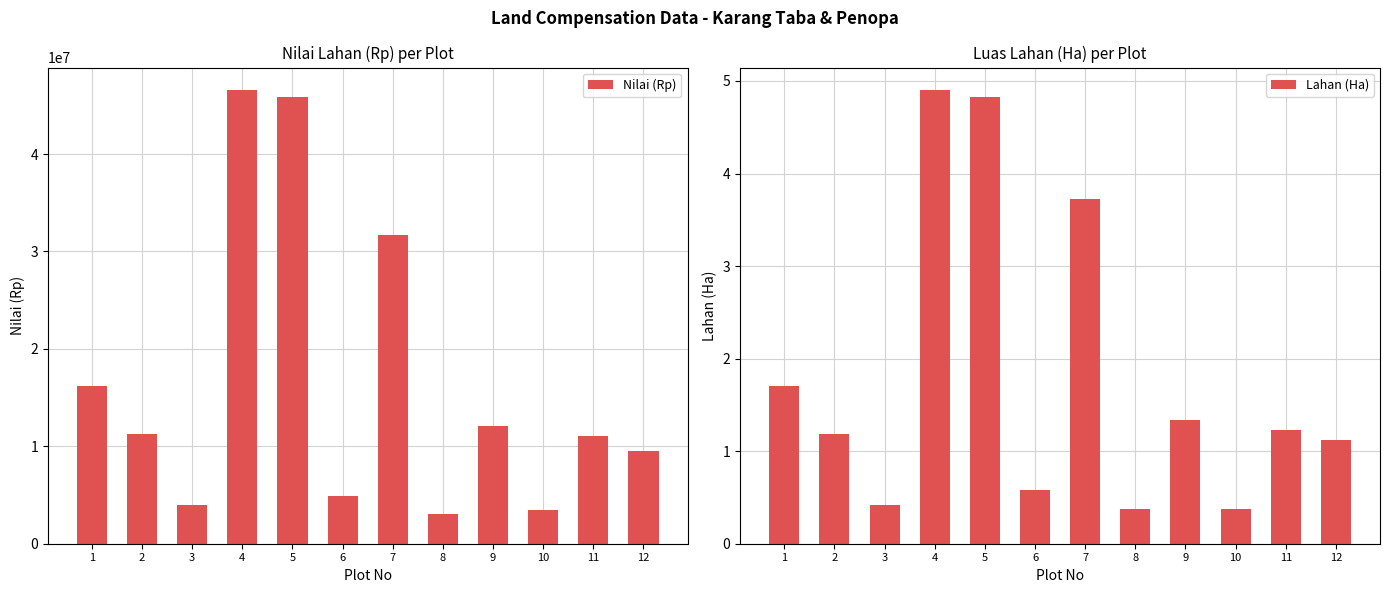

Which label corresponds to the largest value in the chart?

4